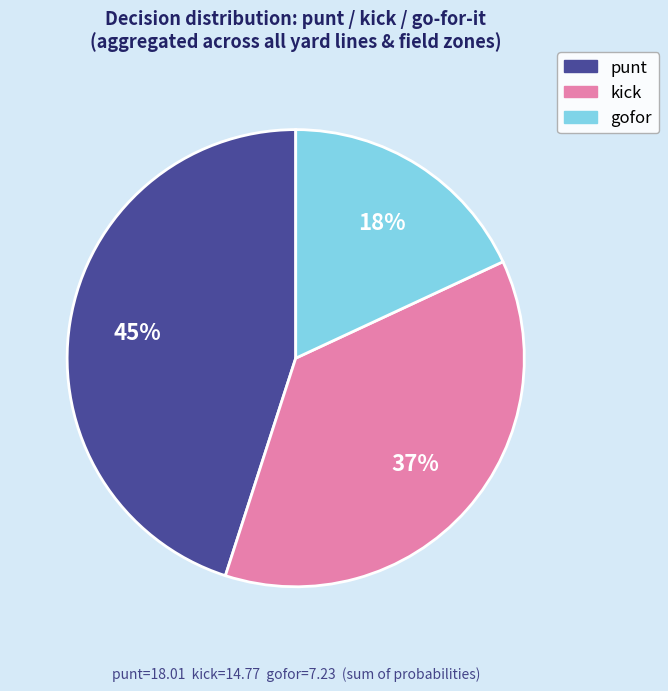

Is there a majority slice in this chart?

No